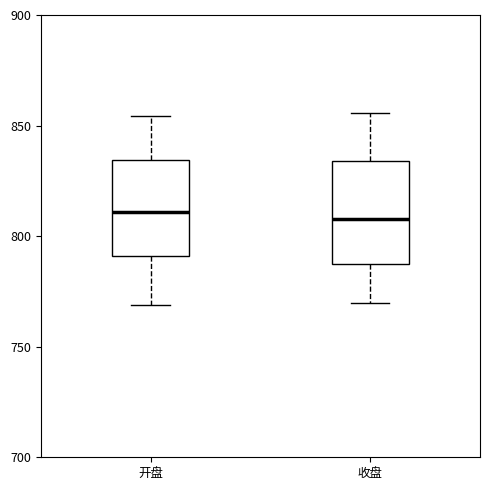

Where does the median line of the box for 开盘 sit on the y-axis? The values are not printed on the chart, so give them approximately, as read against the axis.

810